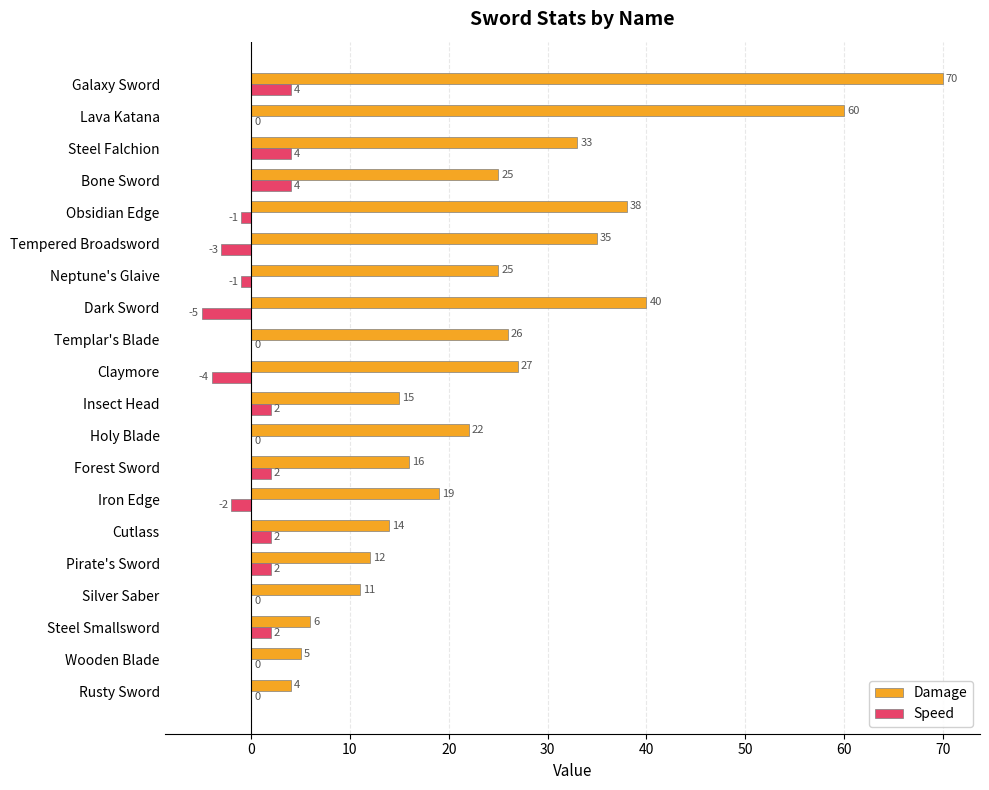

At which category is the sum across all series the highest?

Galaxy Sword